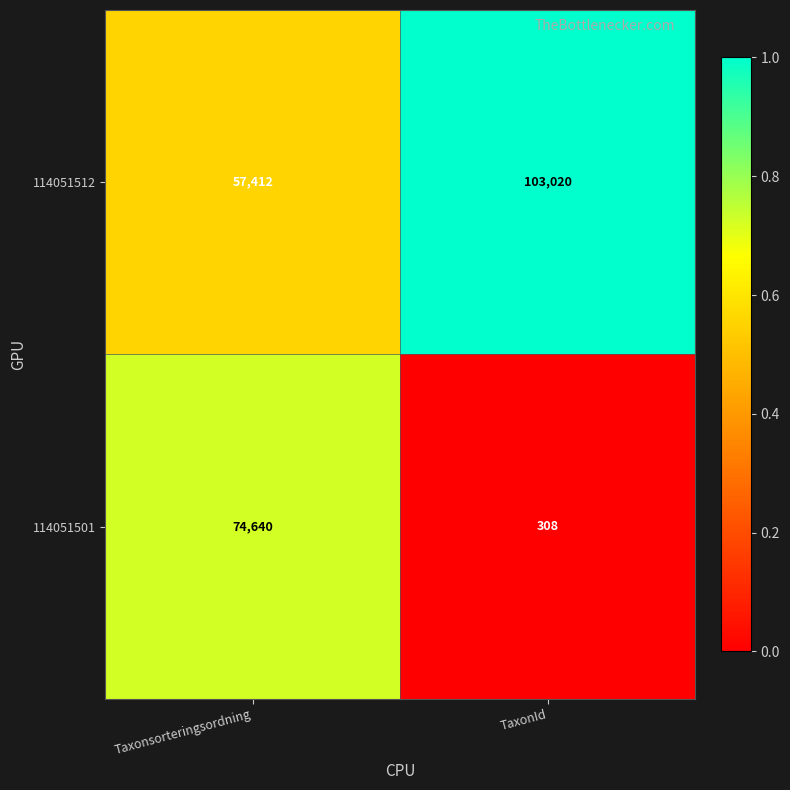

What is the highest value of the 114051512 series?

103020